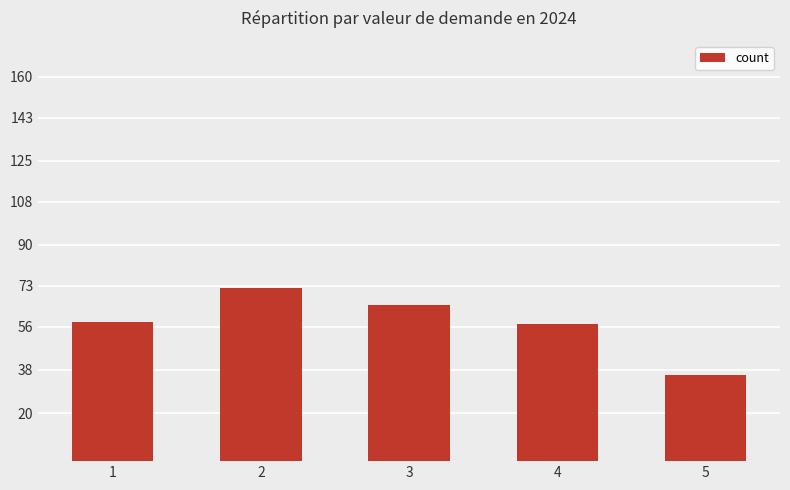

Which label corresponds to the largest value in the chart?

2